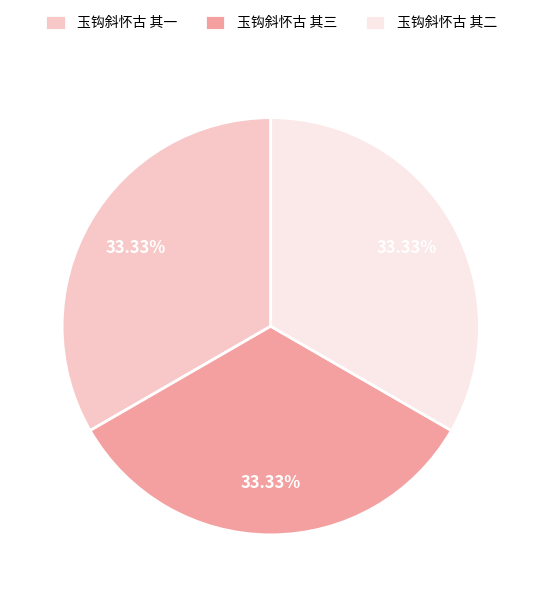

Is 玉钩斜怀古 其一 the majority of the pie?

No